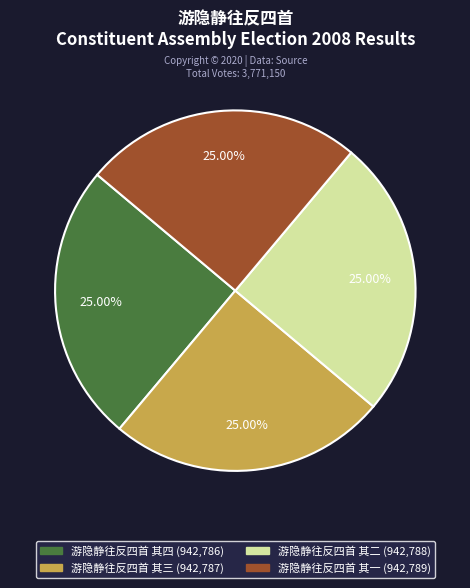

To the nearest percent, what portion does 游隐静往反四首 其二 represent?

25%